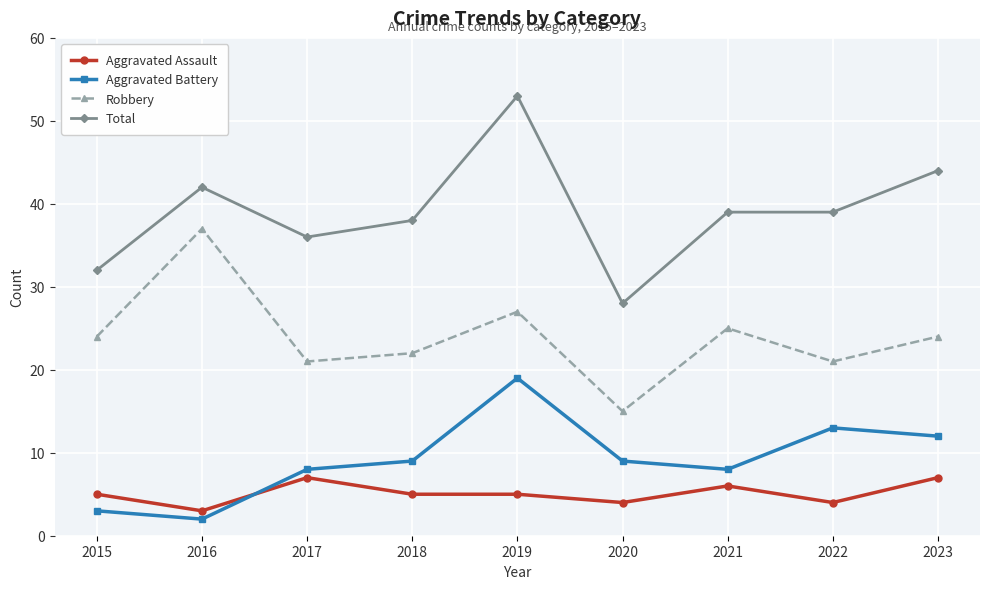

Which series changed the most between 2020 and 2021?

Total